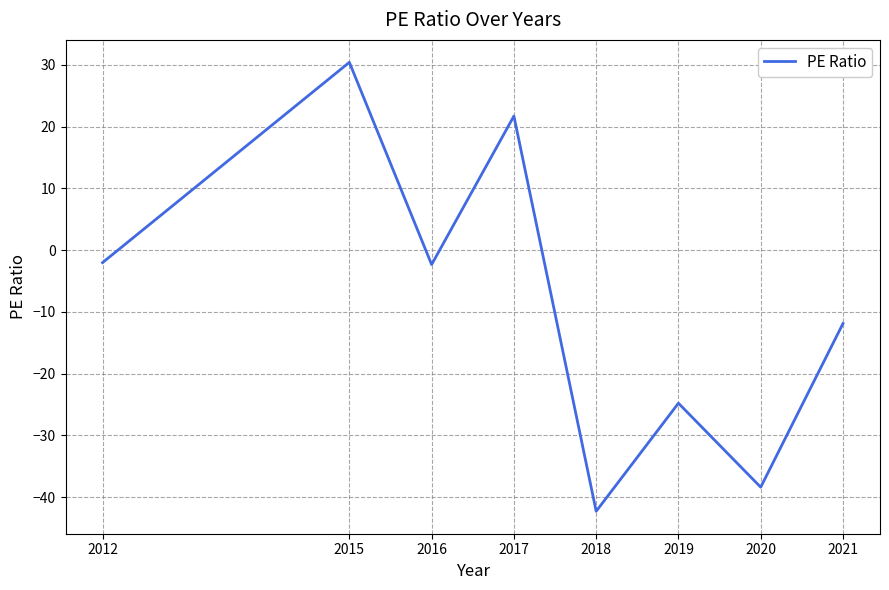

What is the smallest value displayed?

-42.3